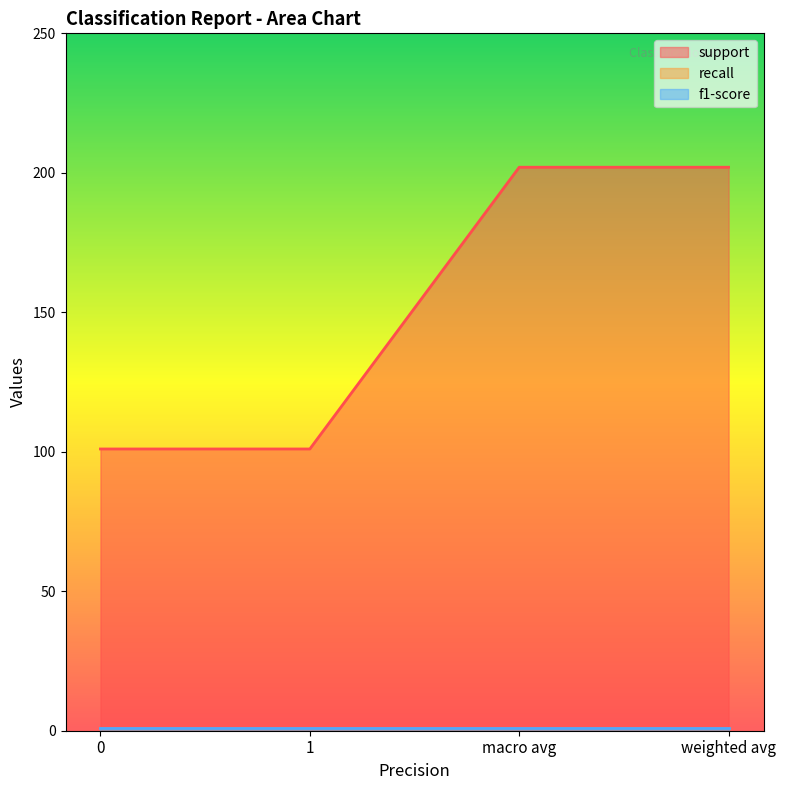

Rank the series at macro avg from highest to lowest value.

support, recall, f1-score